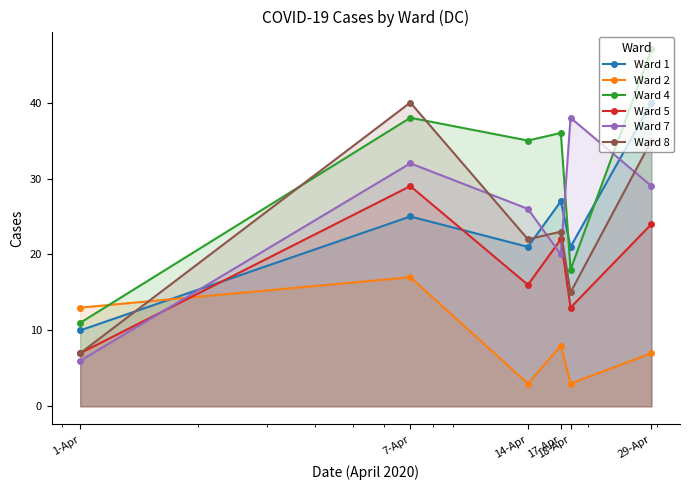

What is the value of the Ward 8 point at the 6th from the left?

35